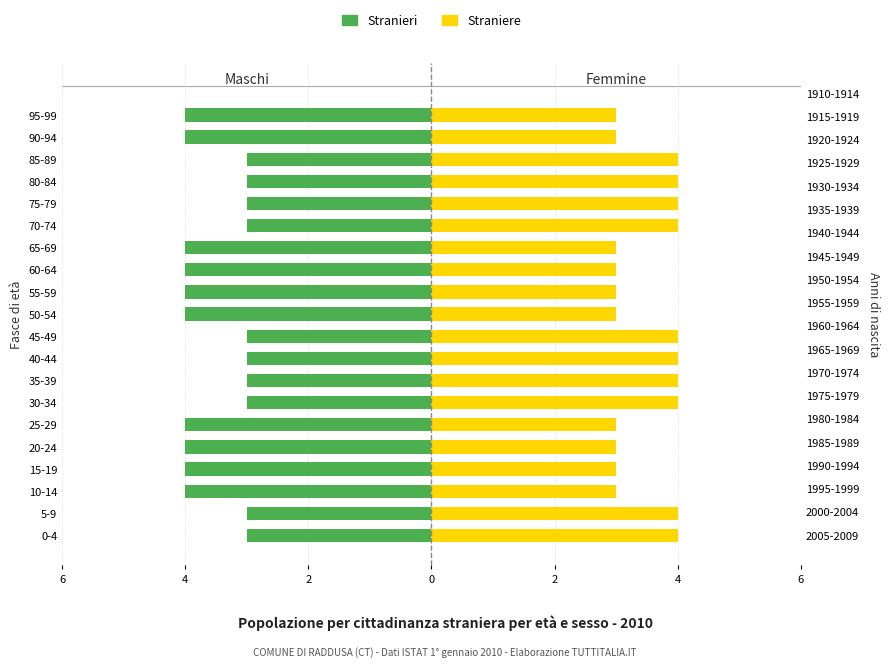

How many series are shown in this chart?

2